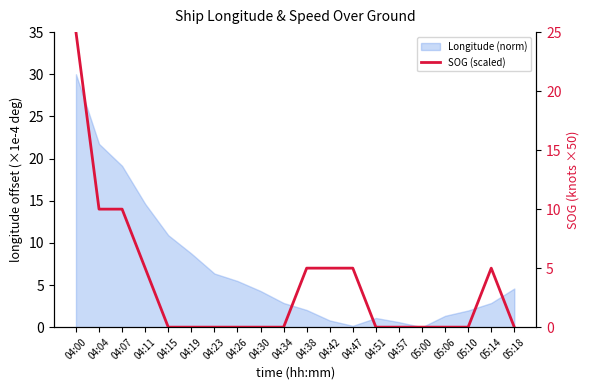

The chart shows a value of -12 at 05:00. True or false?

False